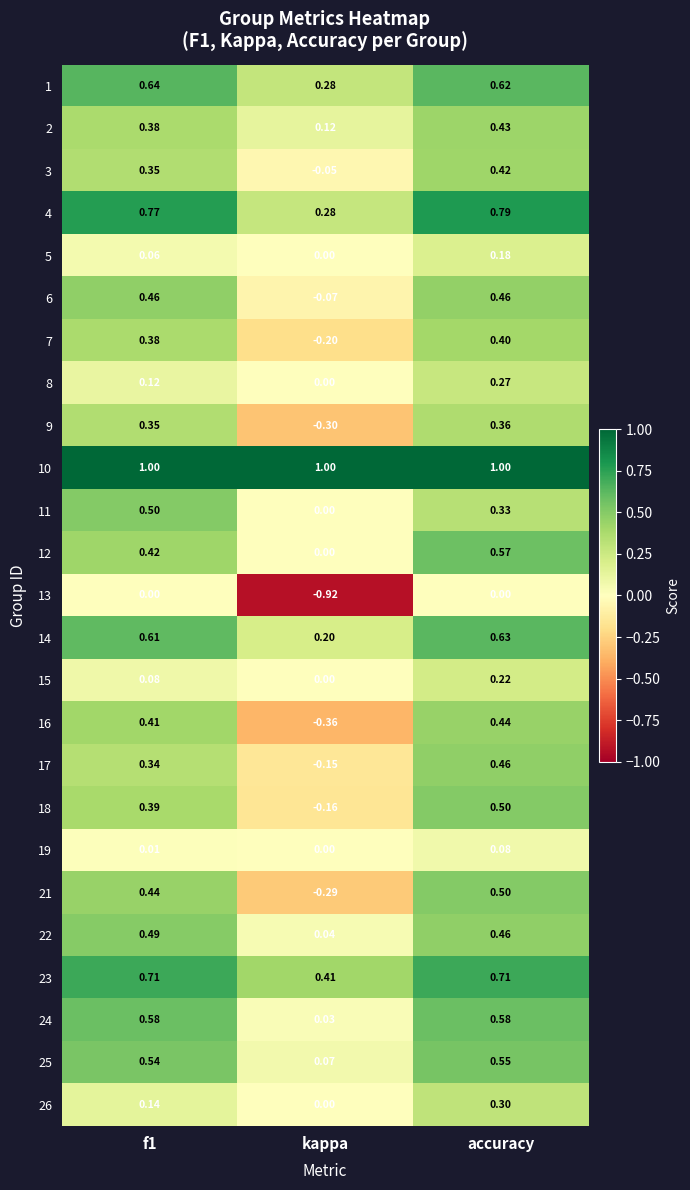

At which category does the chart reach its minimum across all series?

kappa